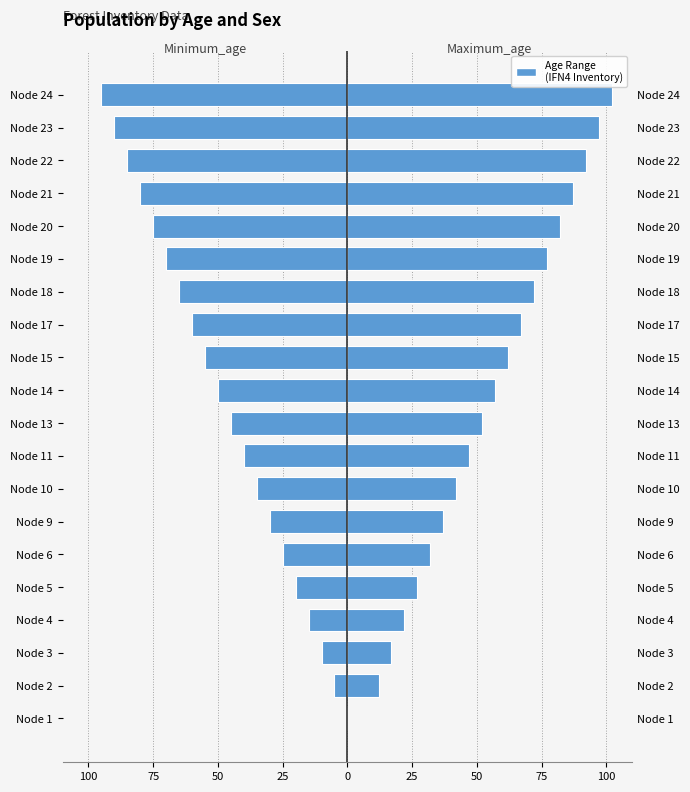

What is the maximum value for Maximum_age?

102